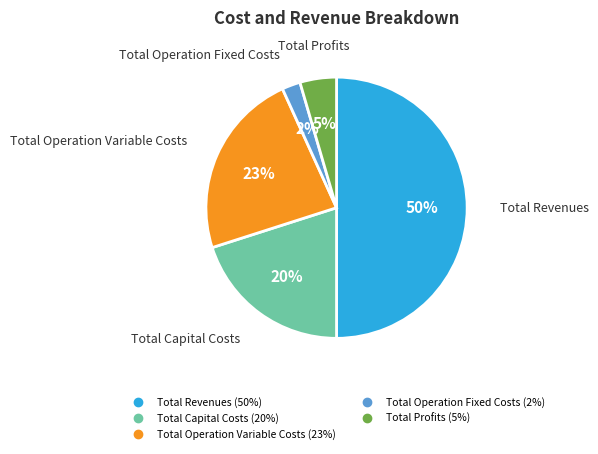

To the nearest percent, what is the difference between the largest and smallest slice percentages?

48%